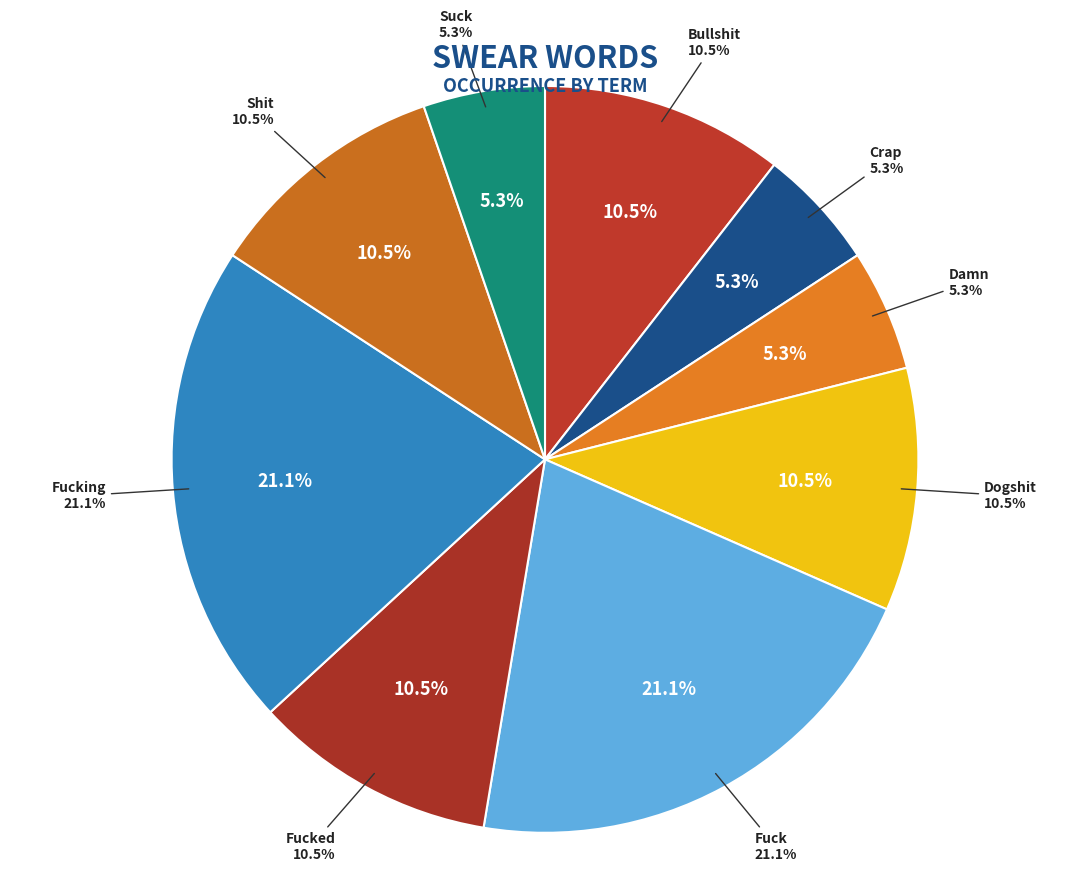

Is there a majority slice in this chart?

No